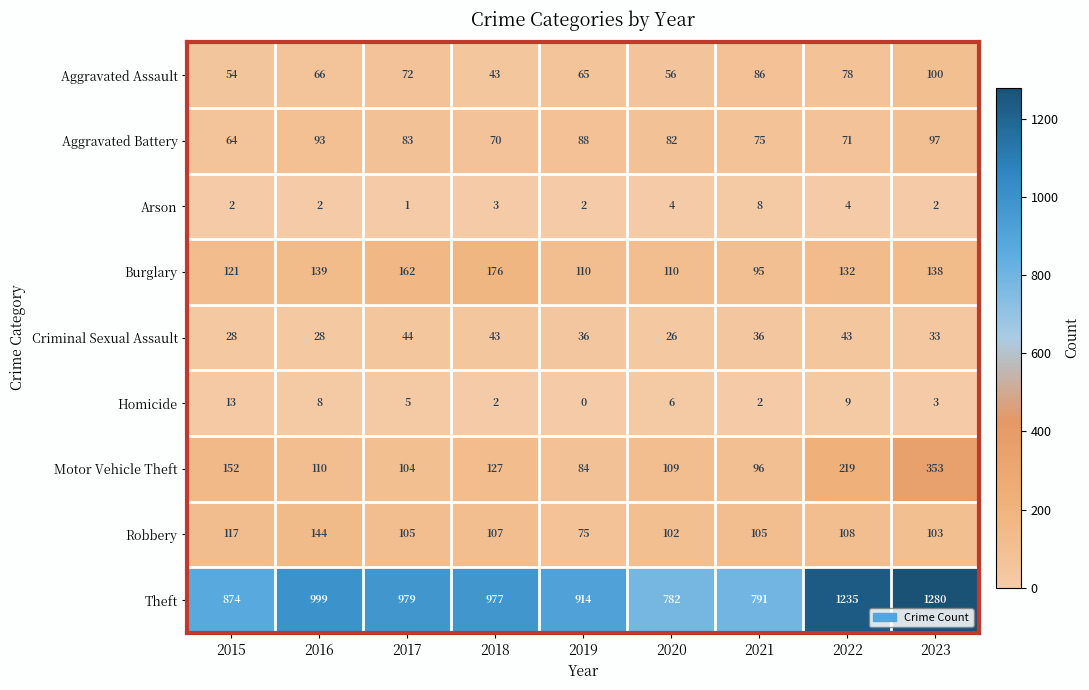

At which category is the sum across all series the highest?

2023